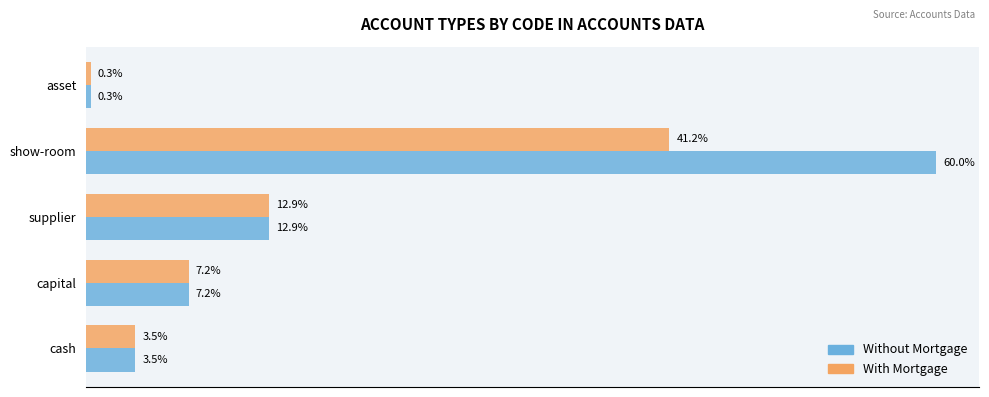

Which series has the largest total across all categories?

Without Mortgage